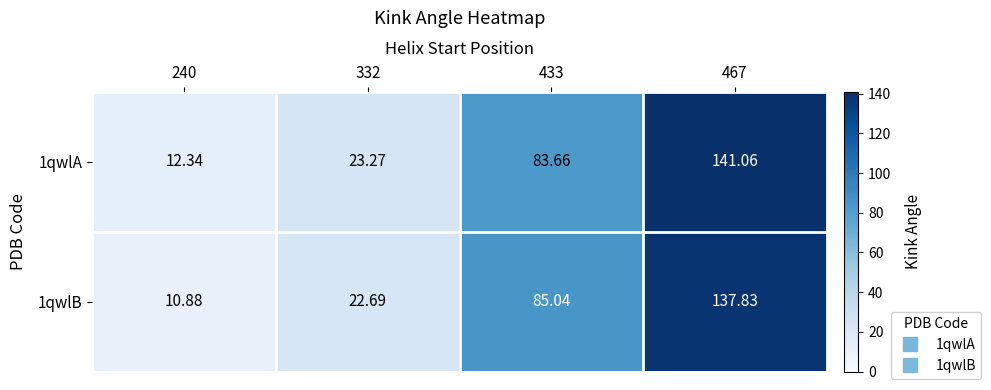

Is the value of 1qwlA at 433 greater than the value of 1qwlB at 467?

No